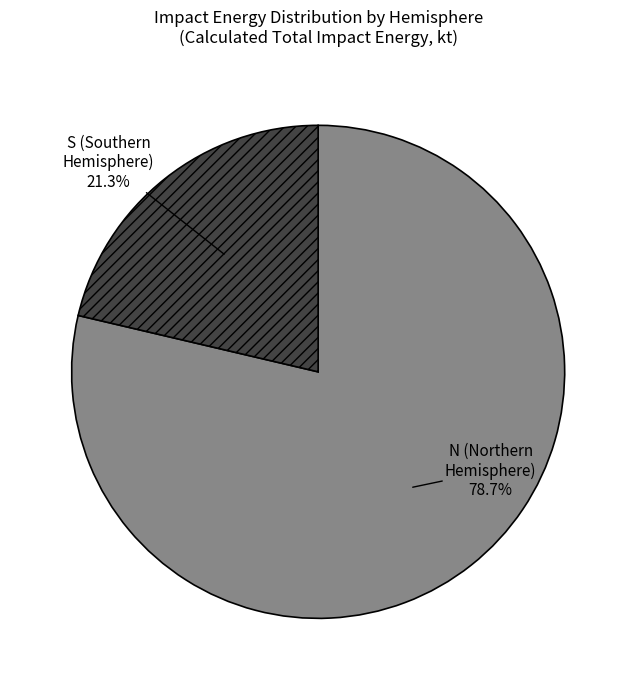

Is the sum of N (Northern Hemisphere) and S (Southern Hemisphere) greater than half?

Yes